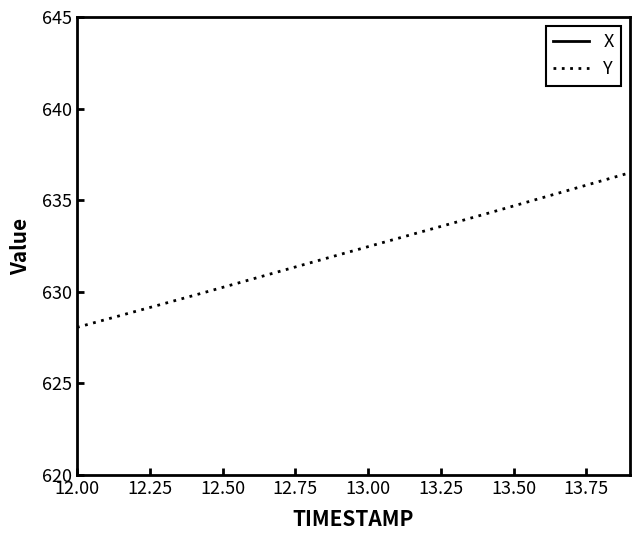

Is it true that Y equals 978.5 at 13.50?

False